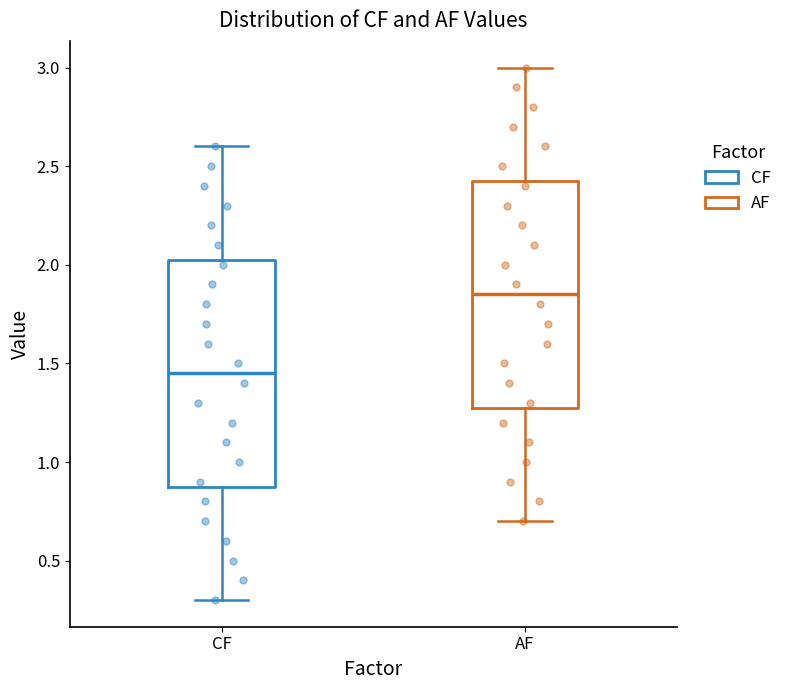

Reading left to right, transcribe this box plot: for each box, give where its median line is, the range the box spans, and where its two whiskers end, as read against the y-axis. The values are not printed on the chart, so give them approximately, as read against the axis.

CF: median 1.45, box 0.90 to 2.05, whiskers 0.30 to 2.60
AF: median 1.85, box 1.30 to 2.45, whiskers 0.70 to 3.00